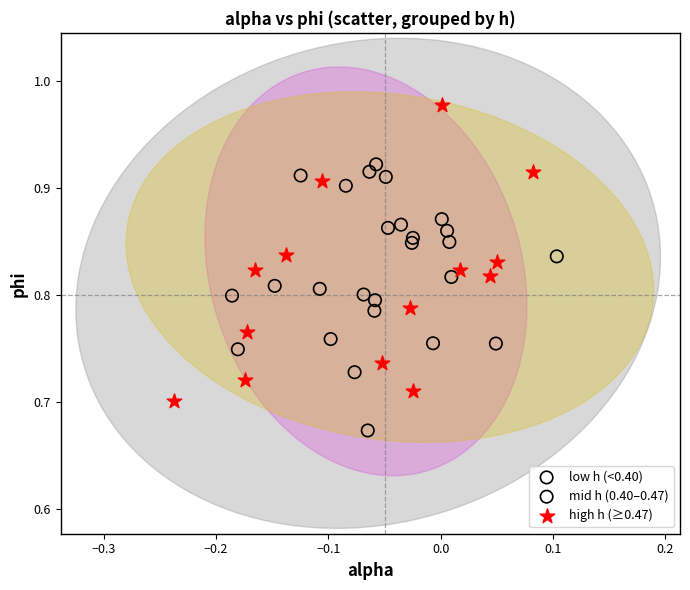

Which series reaches the maximum Y coordinate?

high h (≥0.47)